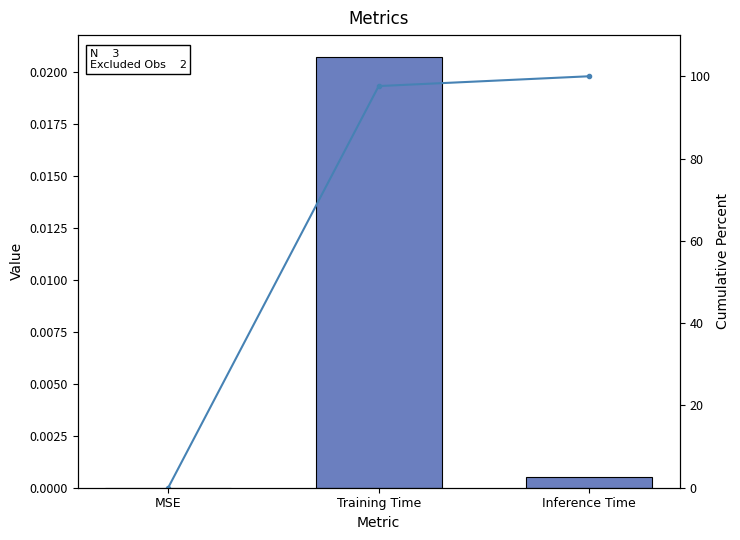

How many values in the Cumulative % series exceed 97?

2